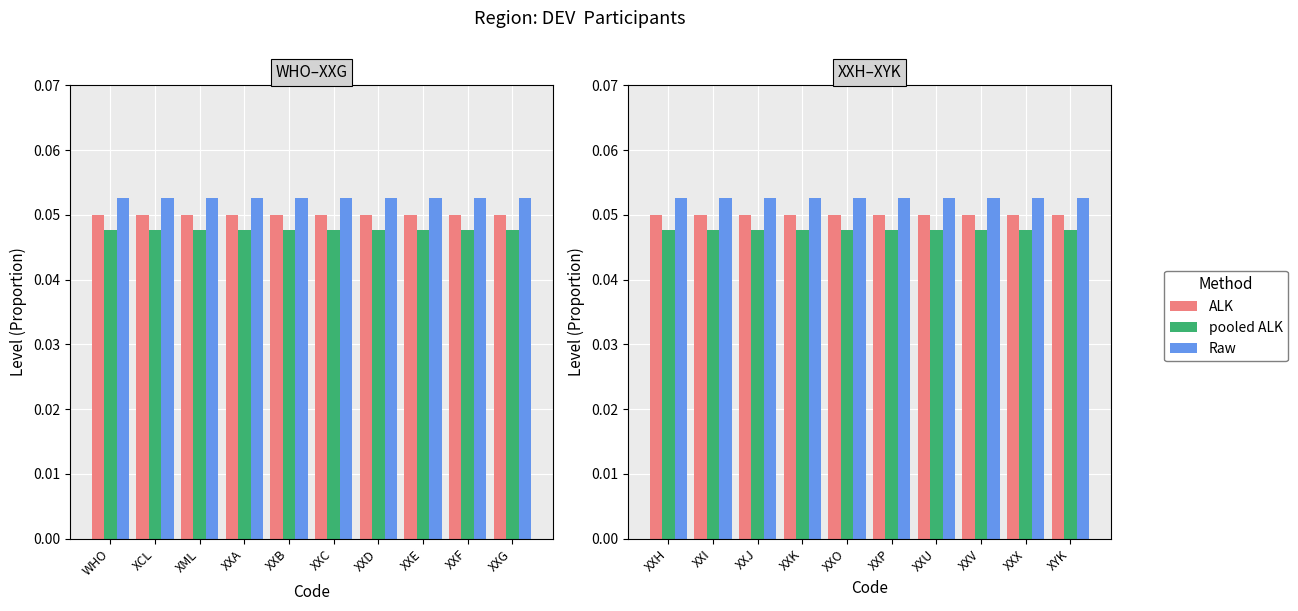

What is the label of the 6th bar from the right?

XXO